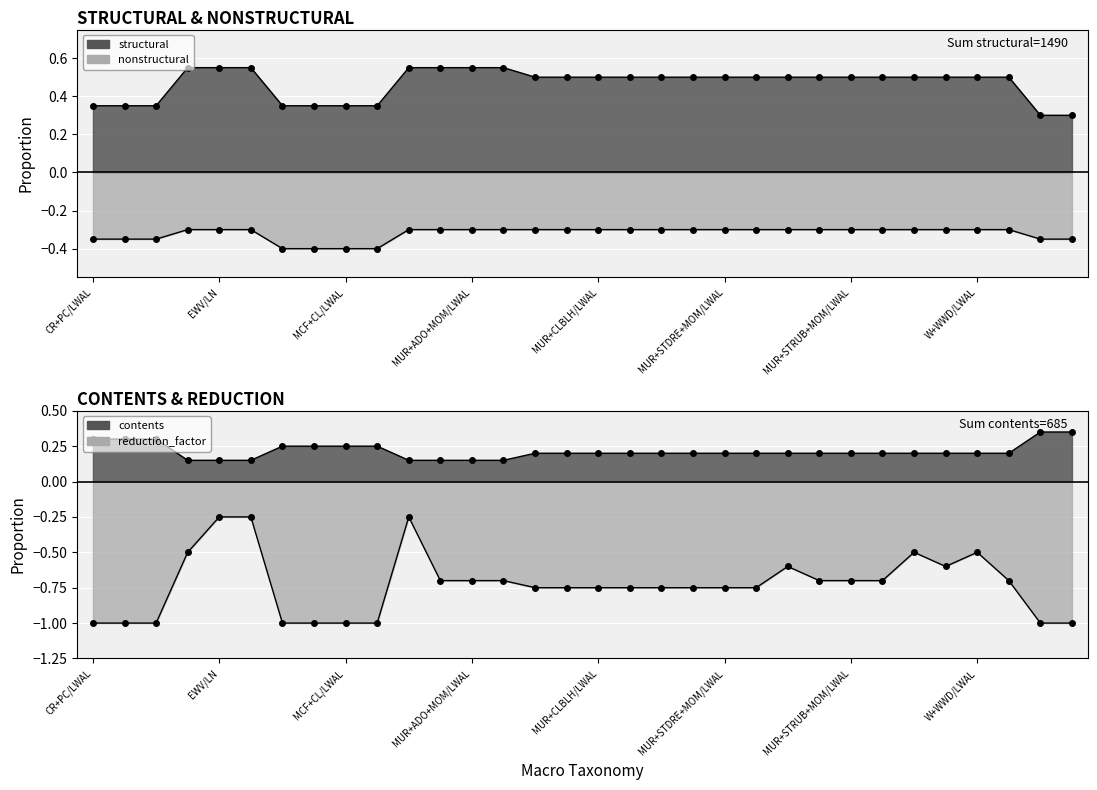

What is the sum of the nonstructural values at nonstructural and 7?

-0.8